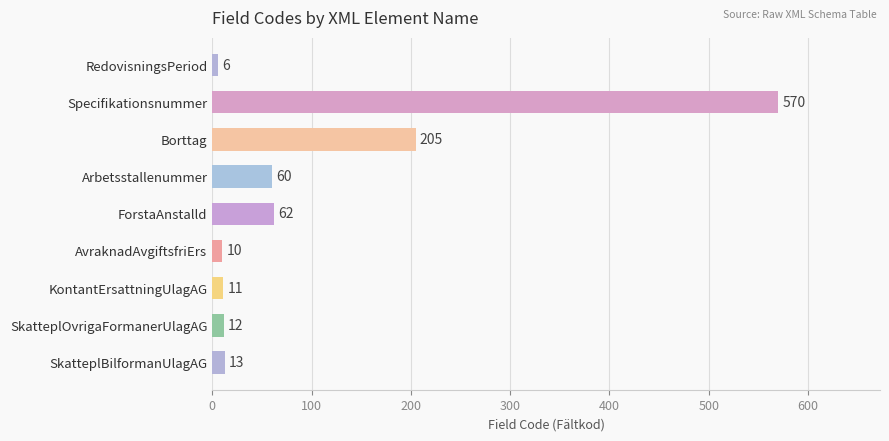

How many data points are less than 13?

4